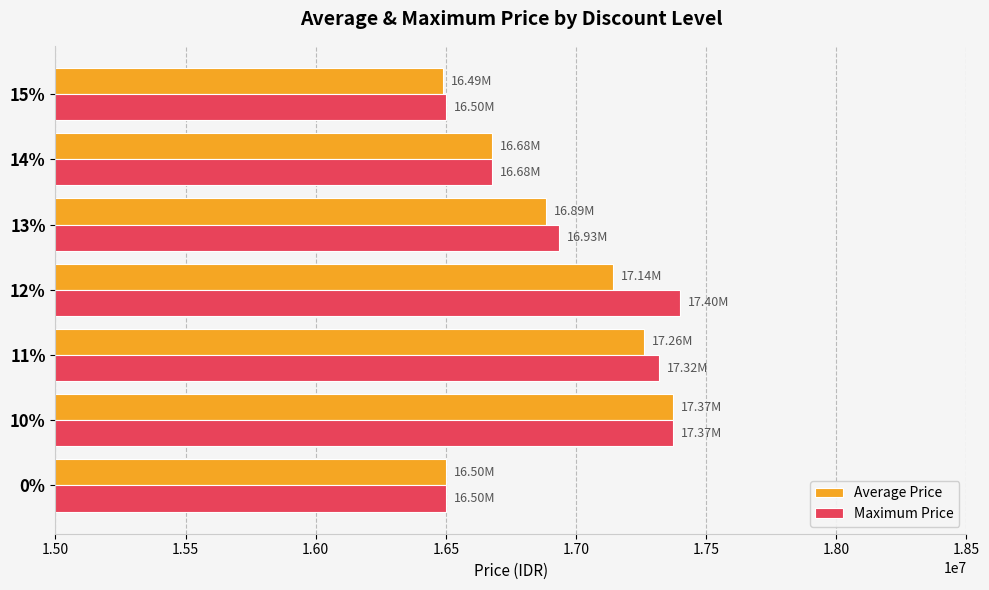

Between 0% and 12%, which series saw the biggest shift?

Maximum Price